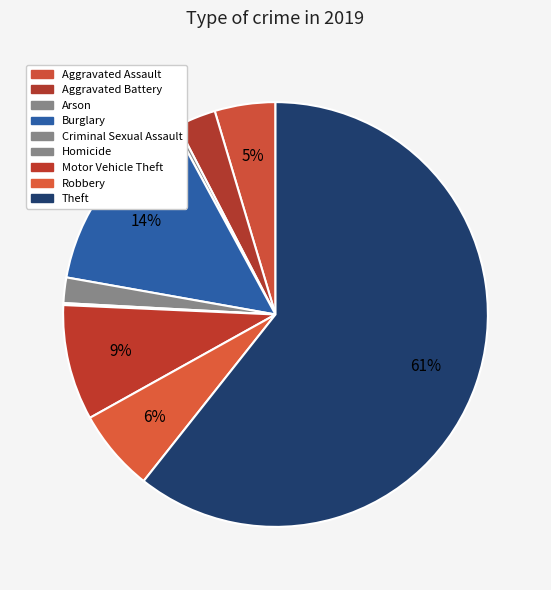

Count the number of slices in the pie.

9